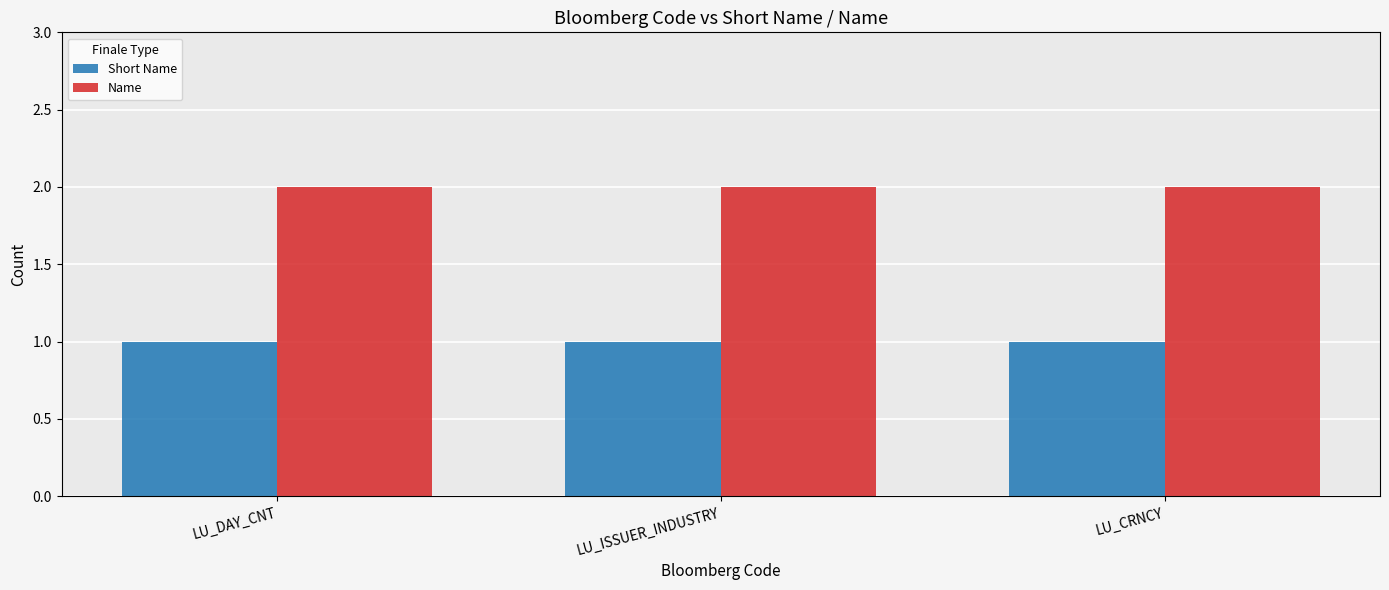

True or false: Name has a value of 2 at LU_DAY_CNT.

True